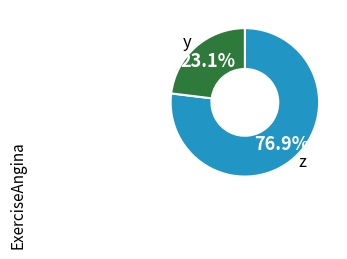

Which category has the biggest portion of the pie?

z